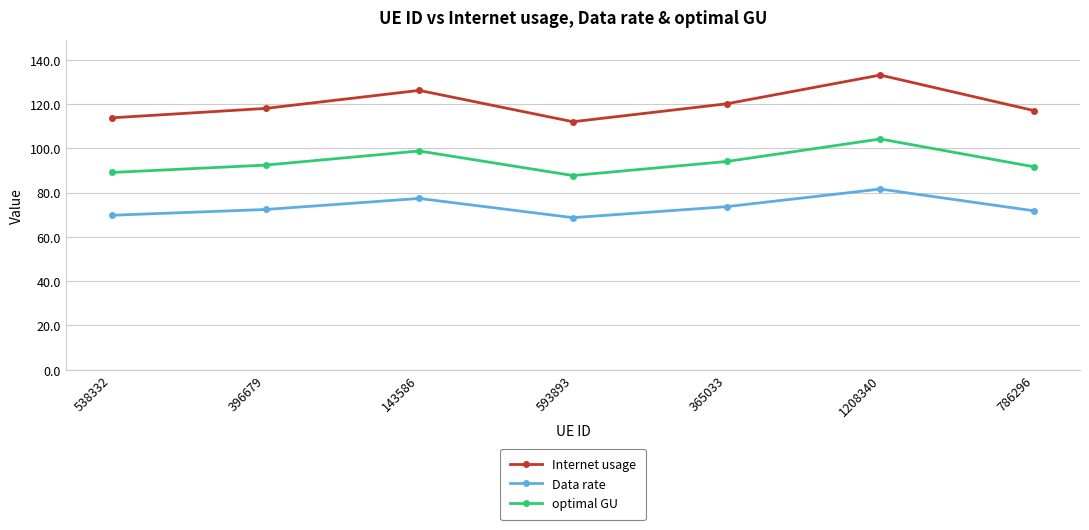

True or false: Data rate and optimal GU intersect in this chart.

False